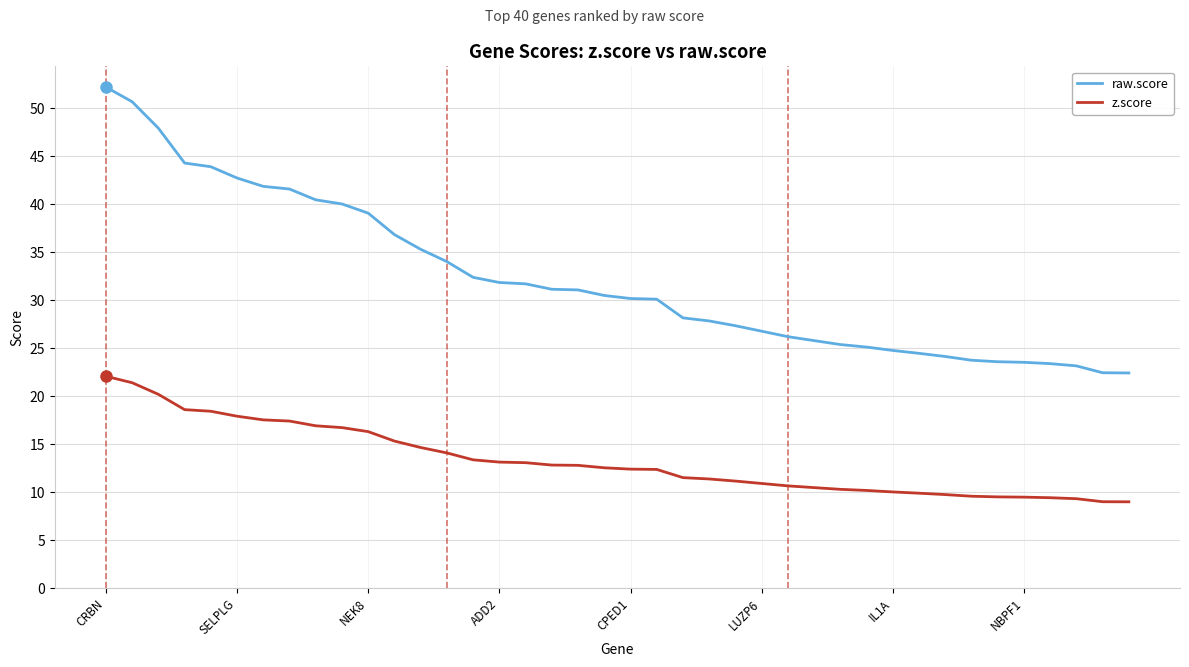

Which series has the largest total across all categories?

raw.score